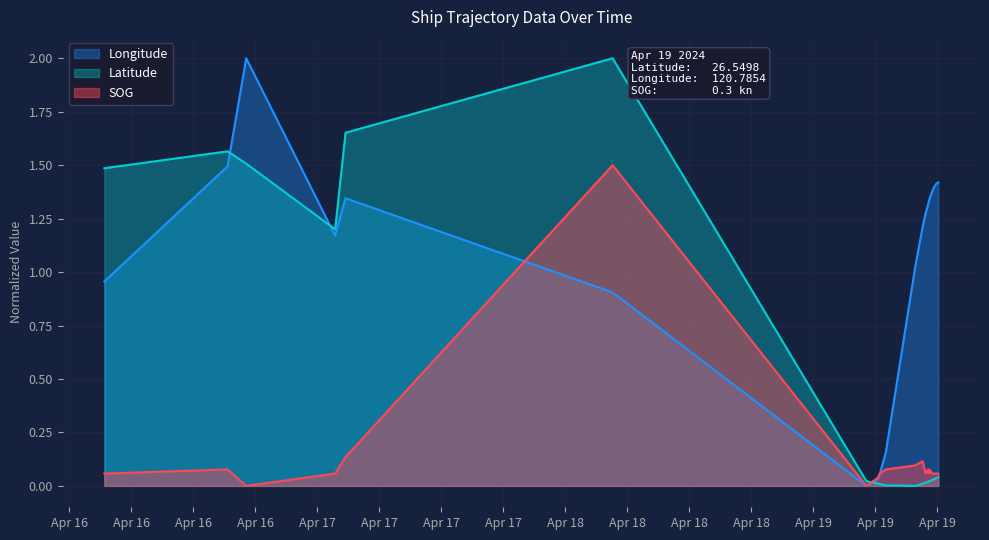

Between 2024-04-19 12:51:28 and 2024-04-19 12:34:59, which is larger?

2024-04-19 12:51:28